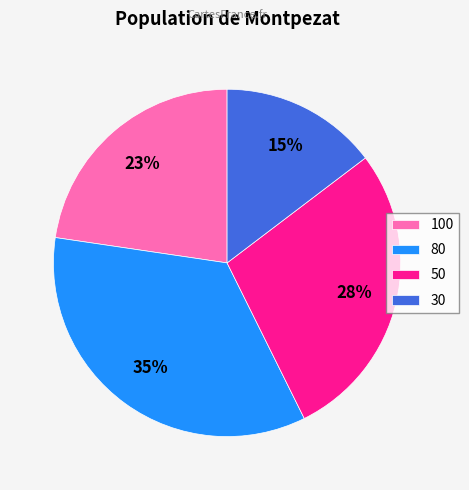

Is the sum of 30 and 80 greater than half?

No